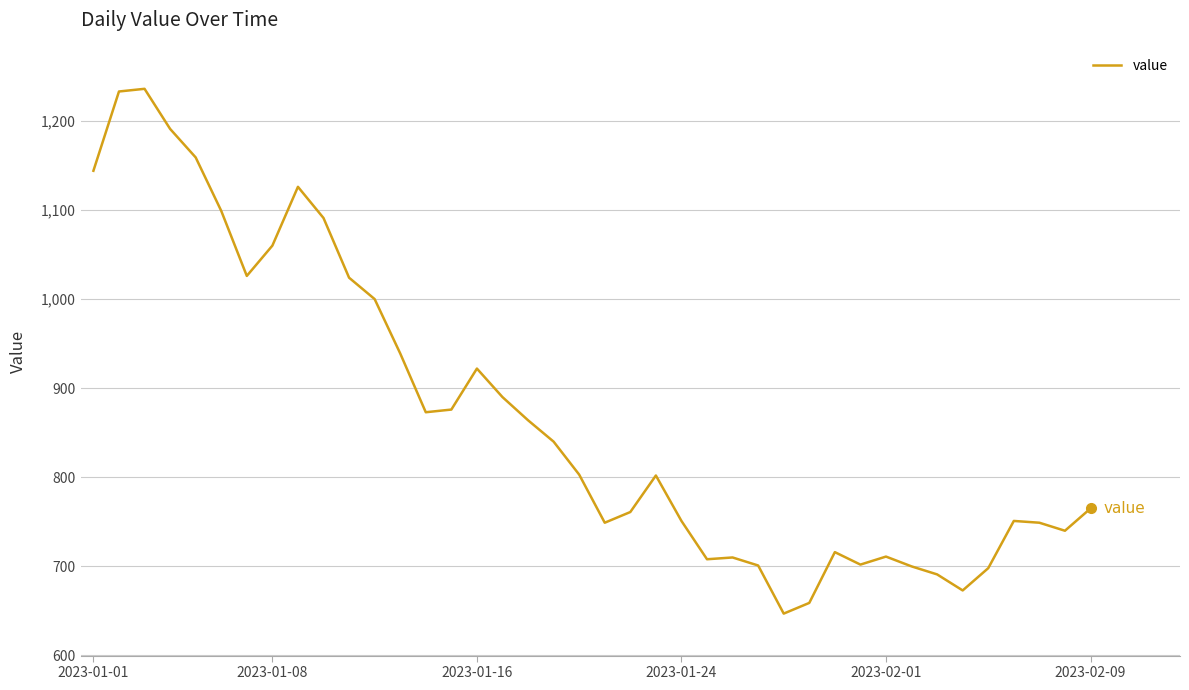

What is the greatest value displayed?

1236